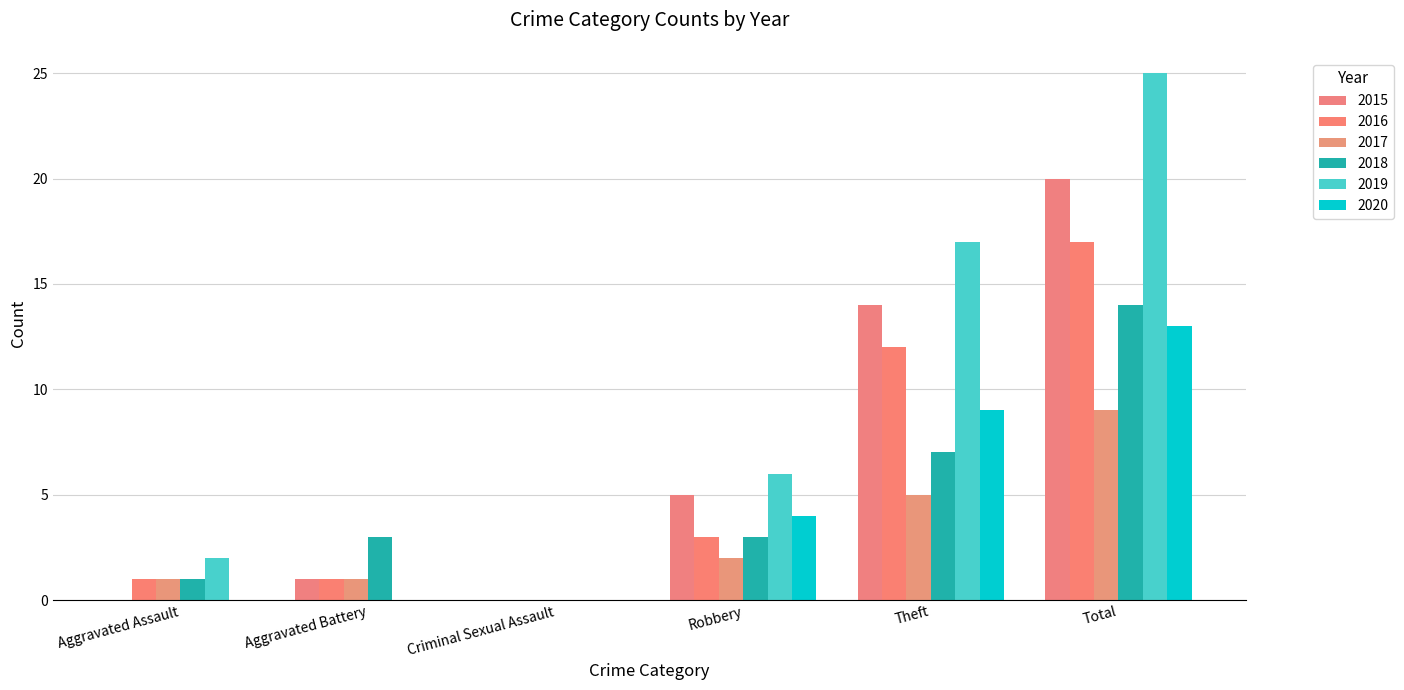

Is it true that 2016 equals 17 at Total?

True